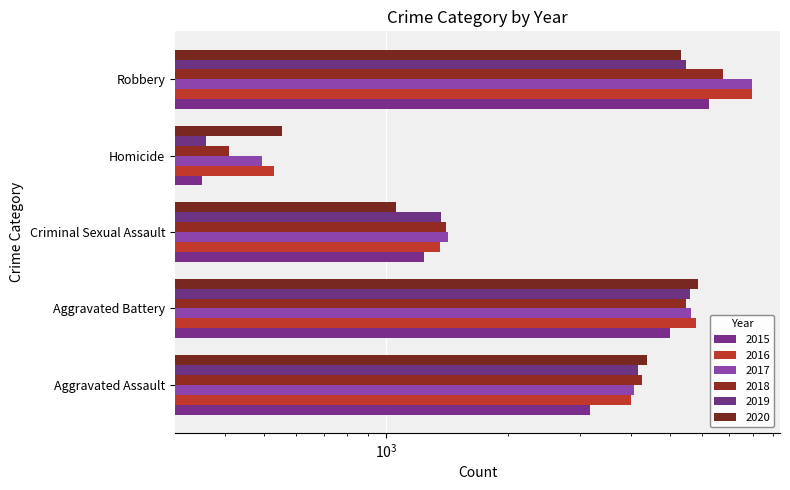

True or false: 2015 has a value of 1310 at Aggravated Assault.

False